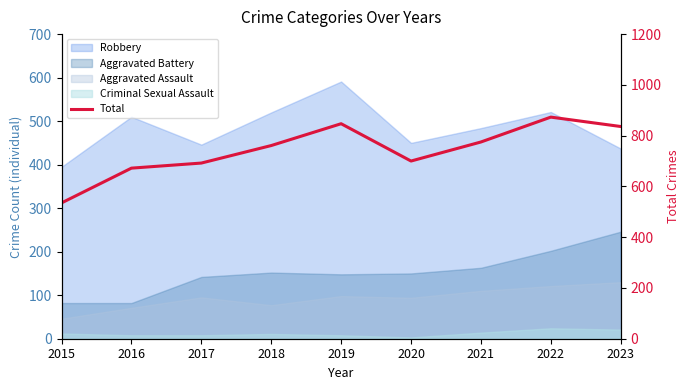

Where does the data first go above 761?

2019